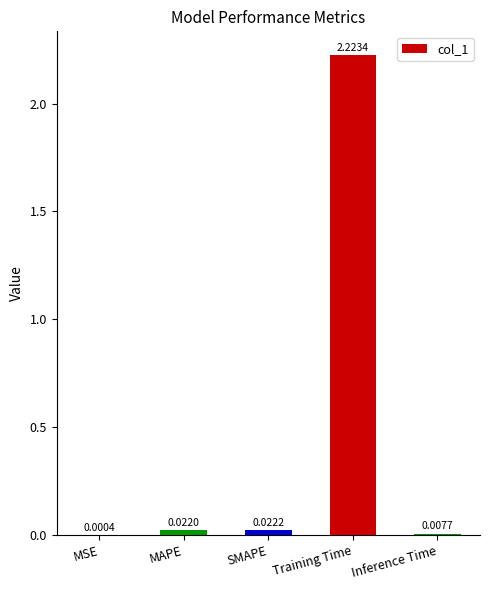

At which label is the value closest to 1?

SMAPE